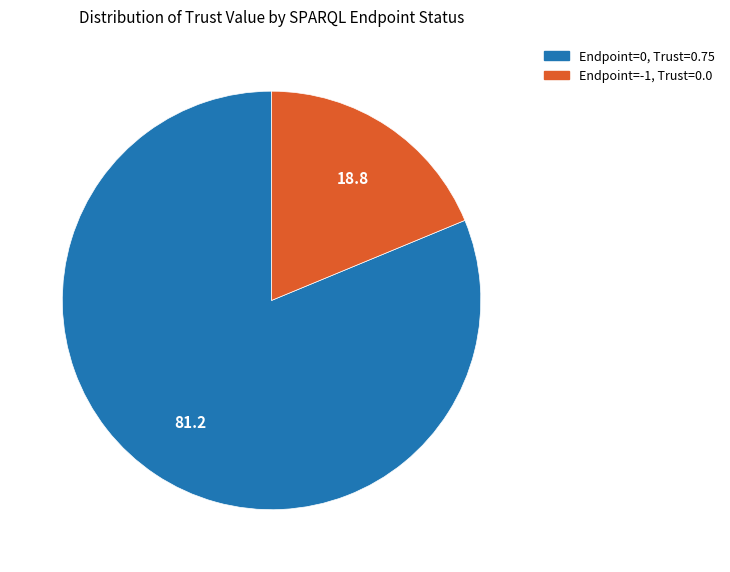

Does any single category account for the majority?

Yes